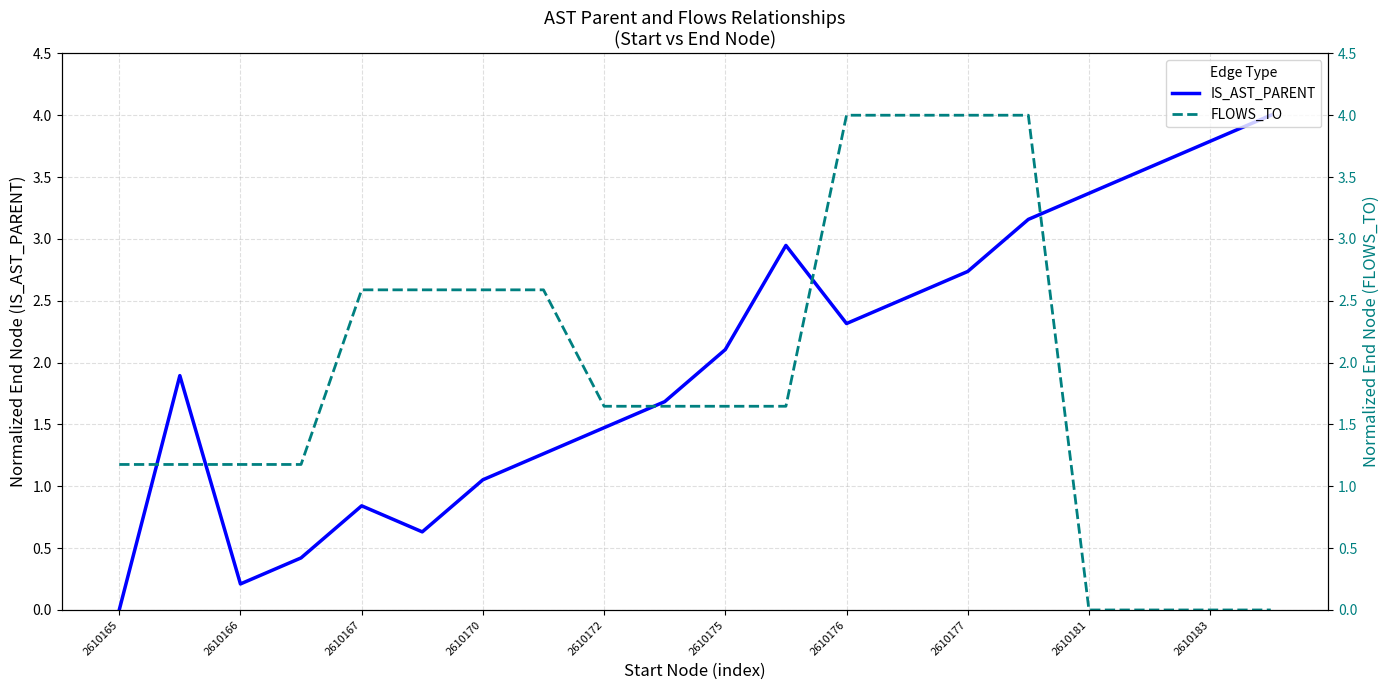

In IS_AST_PARENT, how many points are higher than both neighbors (excluding endpoints)?

3